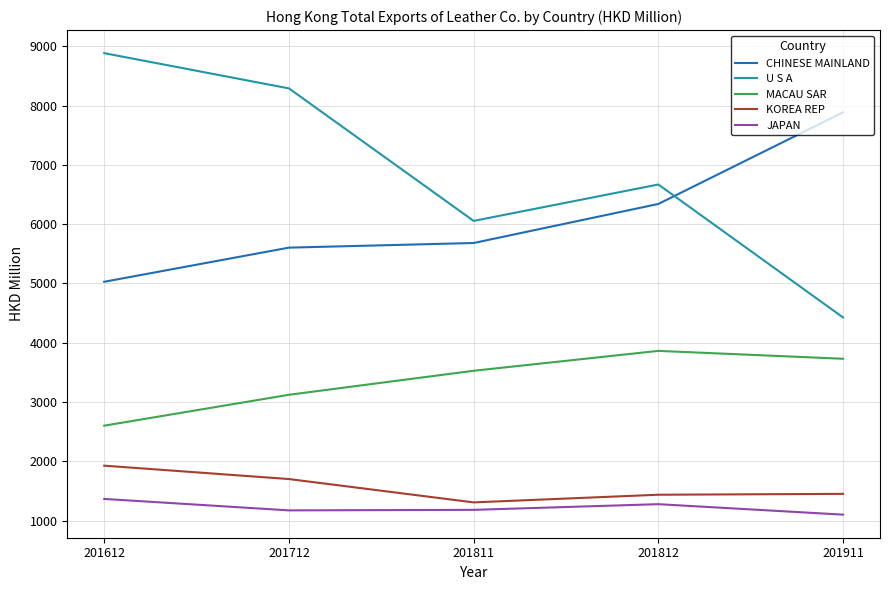

The value of JAPAN at 201612 is 1364.5. True or false?

True